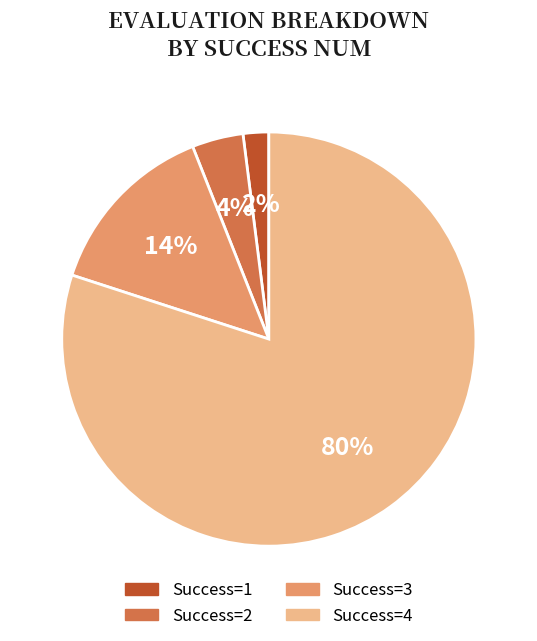

What percentage is the Success=2 slice, to the nearest percent?

4%